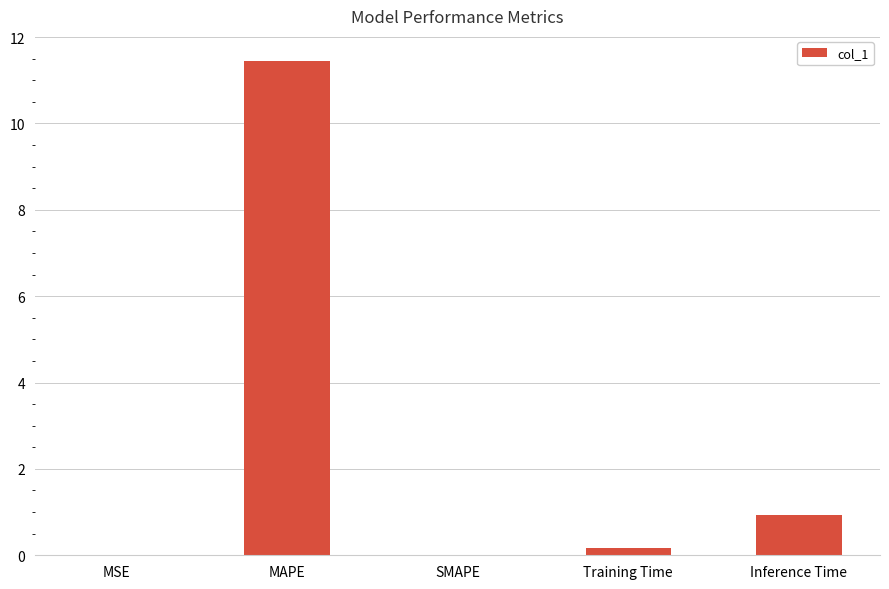

The value at Inference Time is 0.9. True or false?

True